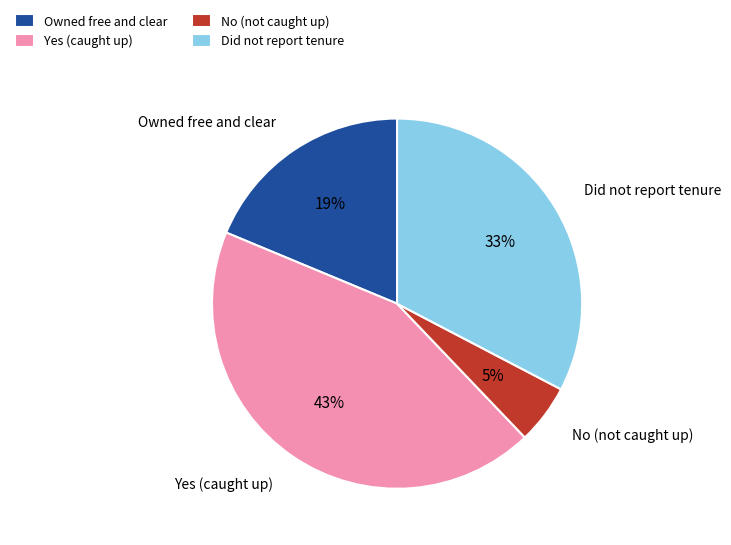

How many segments does this pie chart have?

4